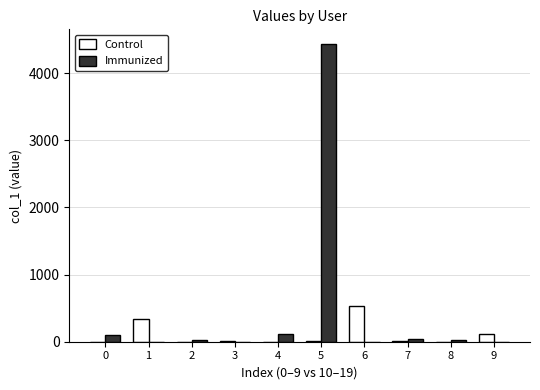

What is the highest value of the Control series?

525